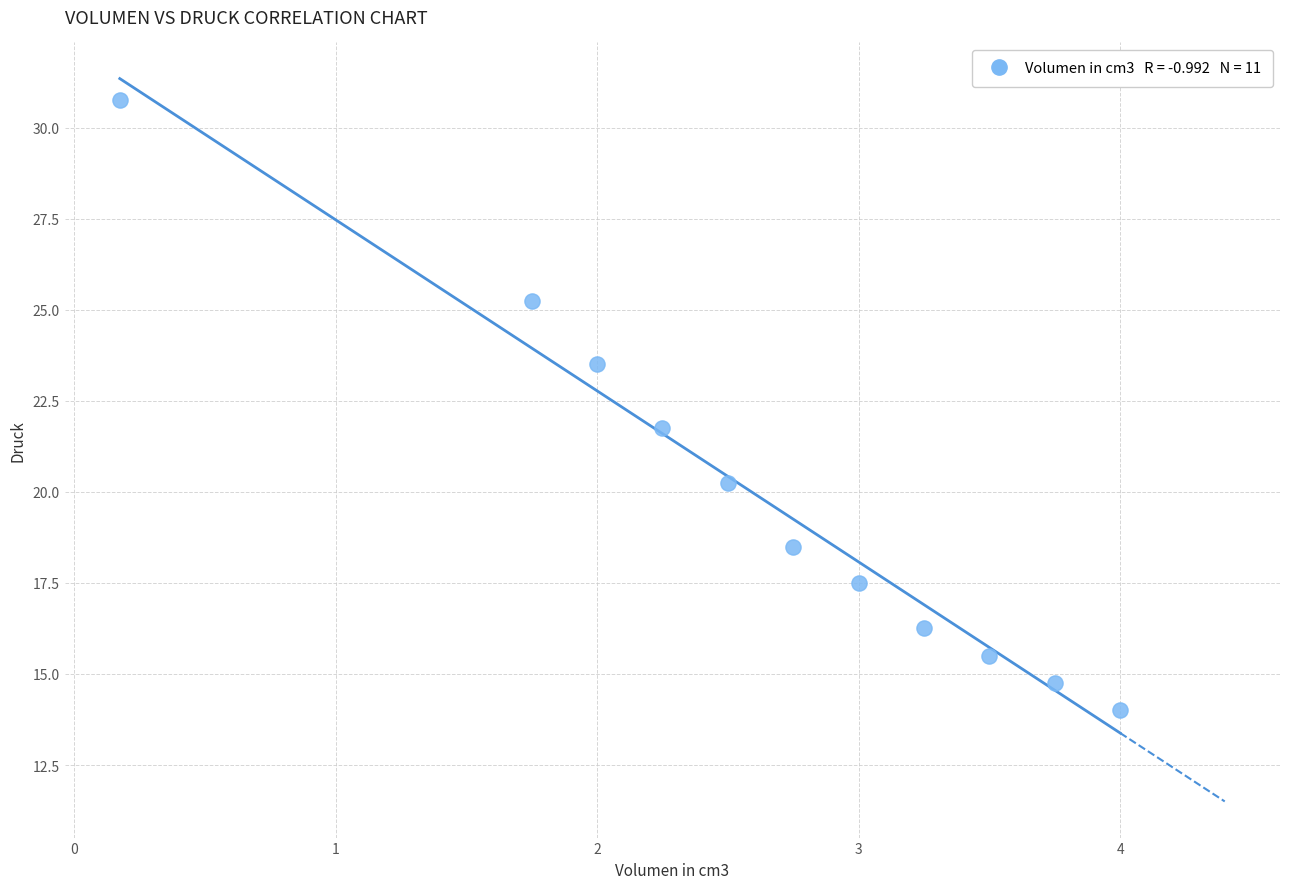

What is the average X value?

2.6